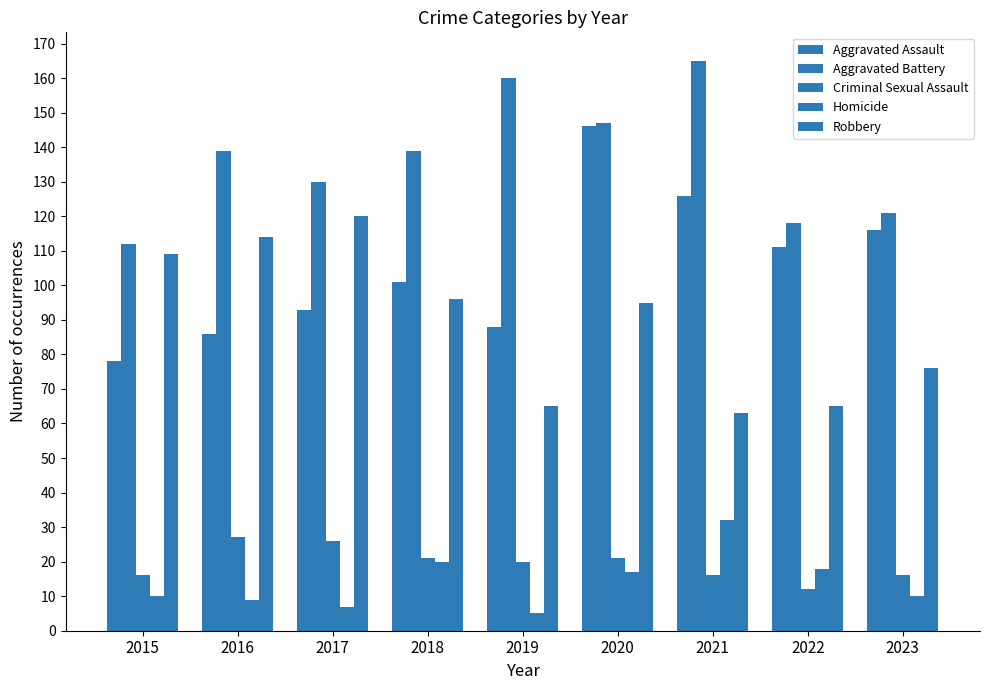

How many data points does each series have?

9